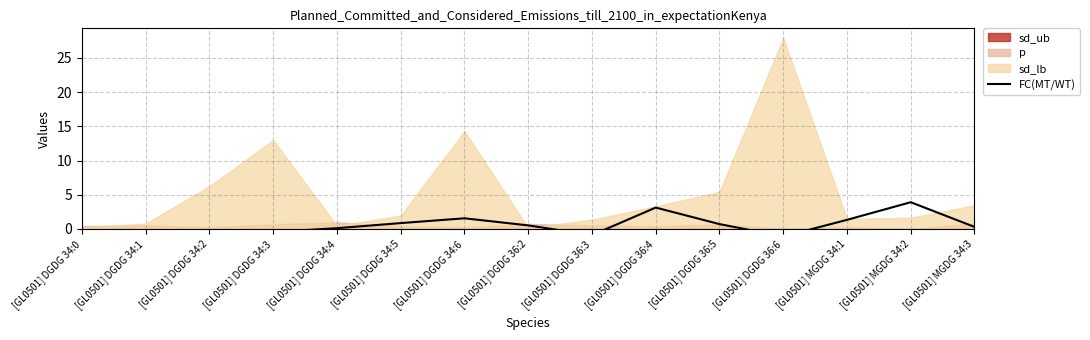

The chart shows a value of -0.2 at [GL0501] DGDG 34:1. True or false?

False